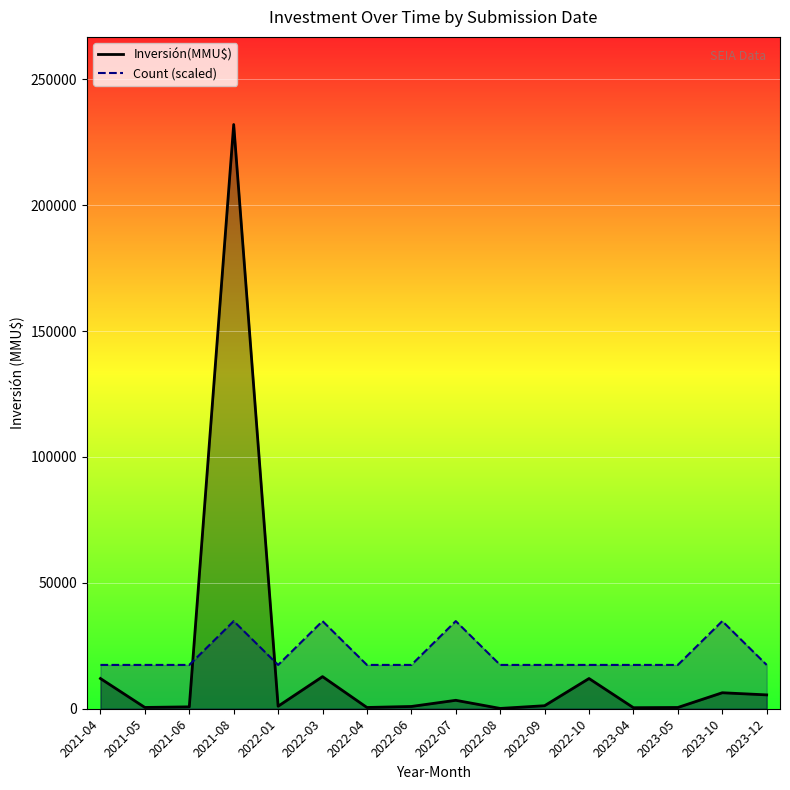

Is it true that Count (scaled) equals 7870 at 2021-06?

False